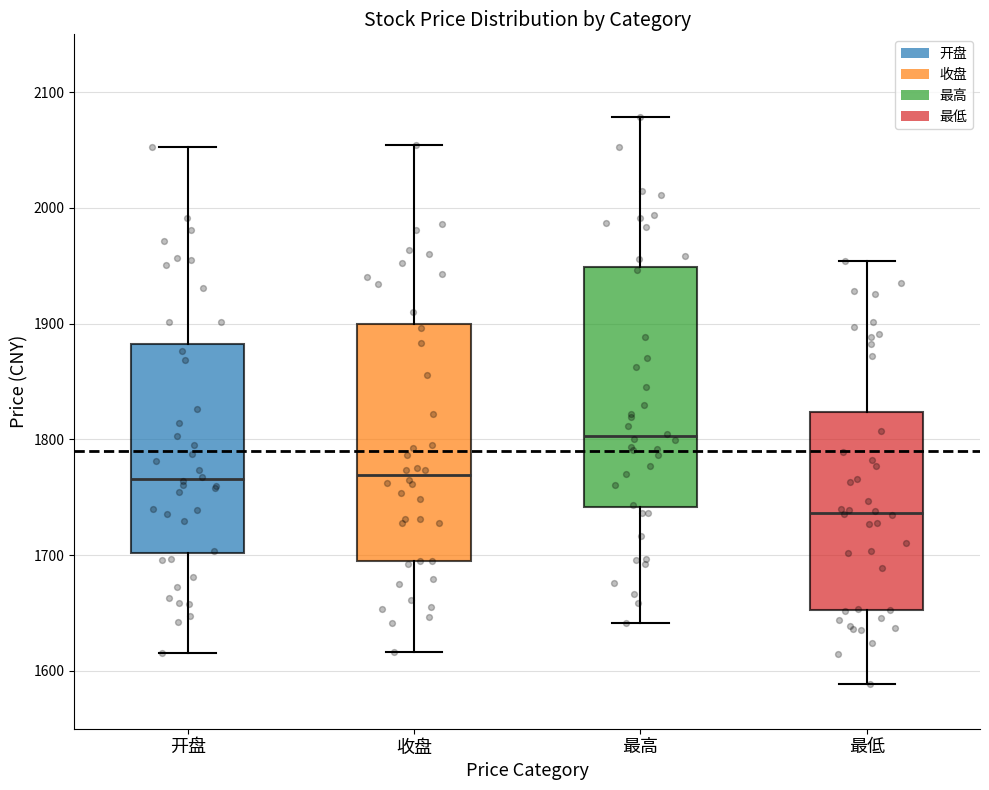

Reading left to right, transcribe this box plot: for each box, give where its median line is, the range the box spans, and where its two whiskers end, as read against the y-axis. The values are not printed on the chart, so give them approximately, as read against the axis.

开盘: median 1770, box 1700 to 1880, whiskers 1620 to 2050
收盘: median 1770, box 1700 to 1900, whiskers 1620 to 2050
最高: median 1800, box 1740 to 1950, whiskers 1640 to 2080
最低: median 1740, box 1650 to 1820, whiskers 1590 to 1950